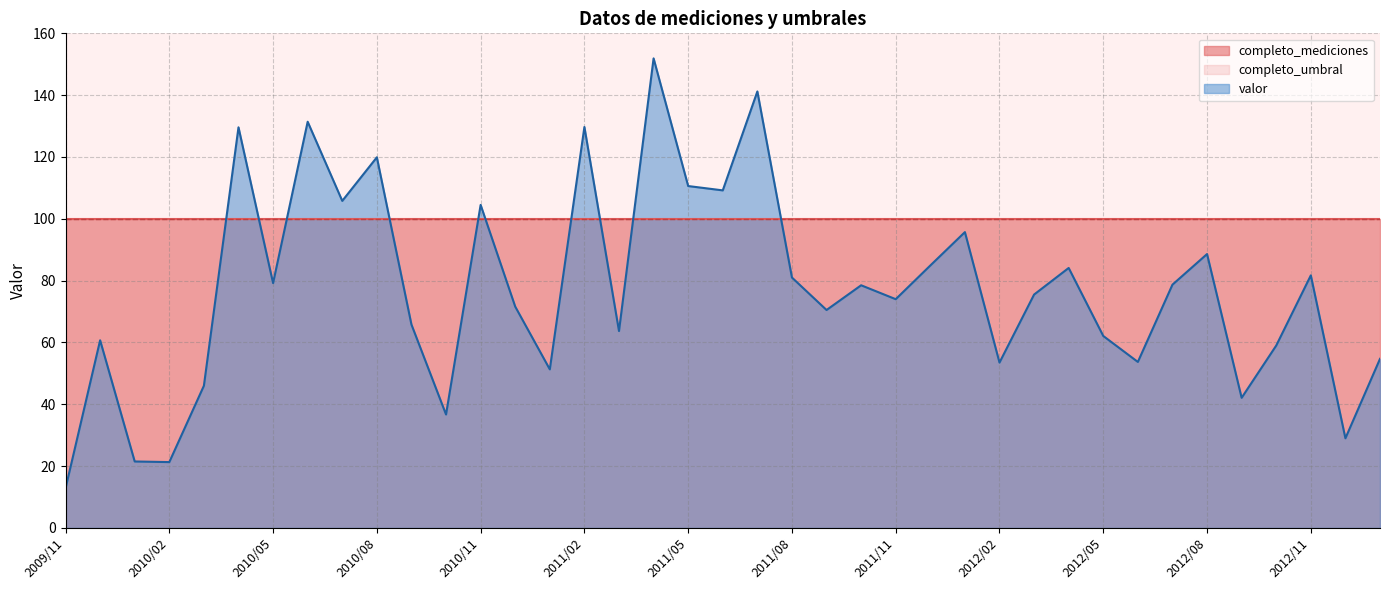

Which series has the largest total across all categories?

completo_mediciones